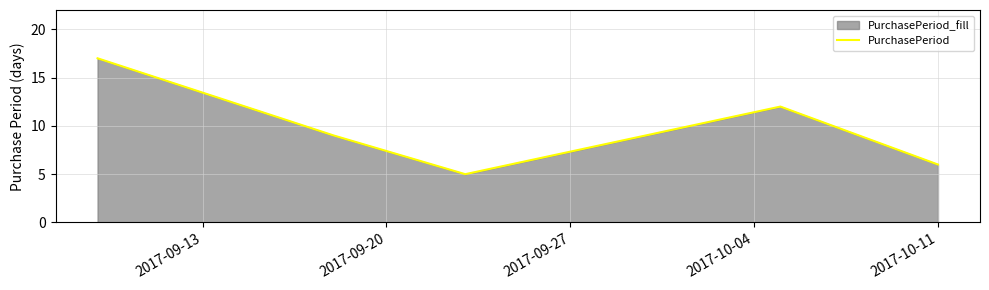

Does the chart have visible grid lines?

Yes